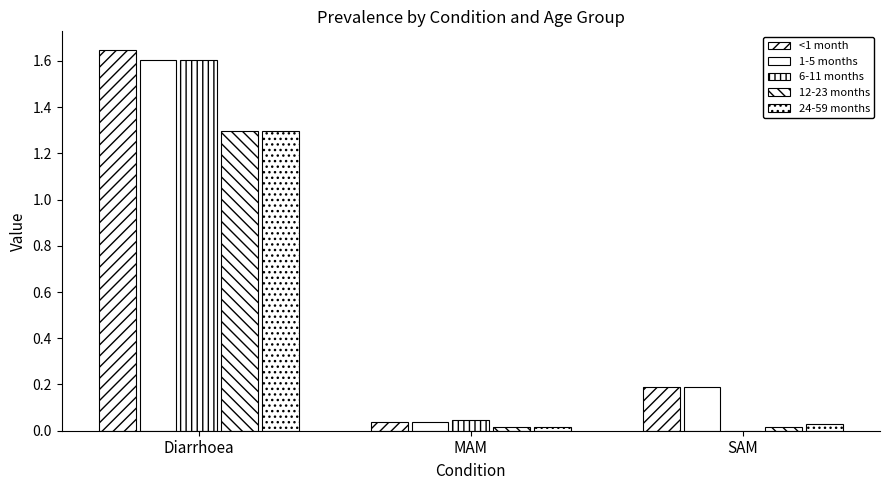

Reading left to right, extract all data points from this chart.

<1 month: Diarrhoea=1.6	MAM=0.0	SAM=0.2
1-5 months: Diarrhoea=1.6	MAM=0.0	SAM=0.2
6-11 months: Diarrhoea=1.6	MAM=0.0	SAM=0.0
12-23 months: Diarrhoea=1.3	MAM=0.0	SAM=0.0
24-59 months: Diarrhoea=1.3	MAM=0.0	SAM=0.0